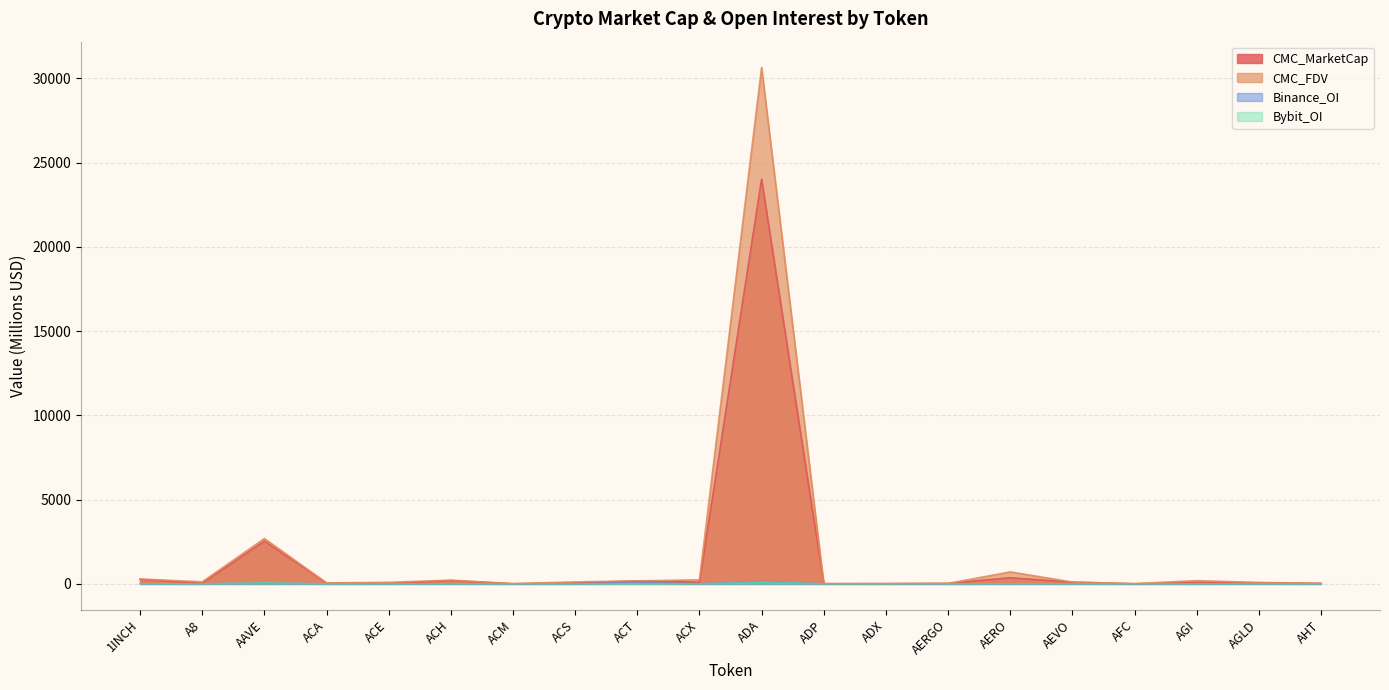

True or false: CMC_MarketCap and Binance_OI intersect in this chart.

False